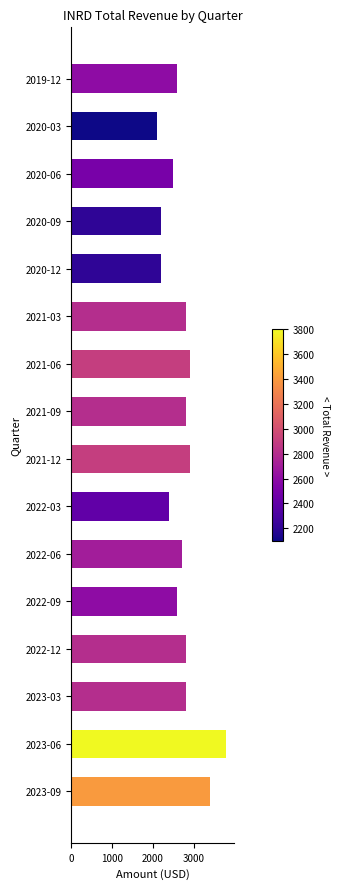

Is it true that the value at 2021-06 is 4360?

False